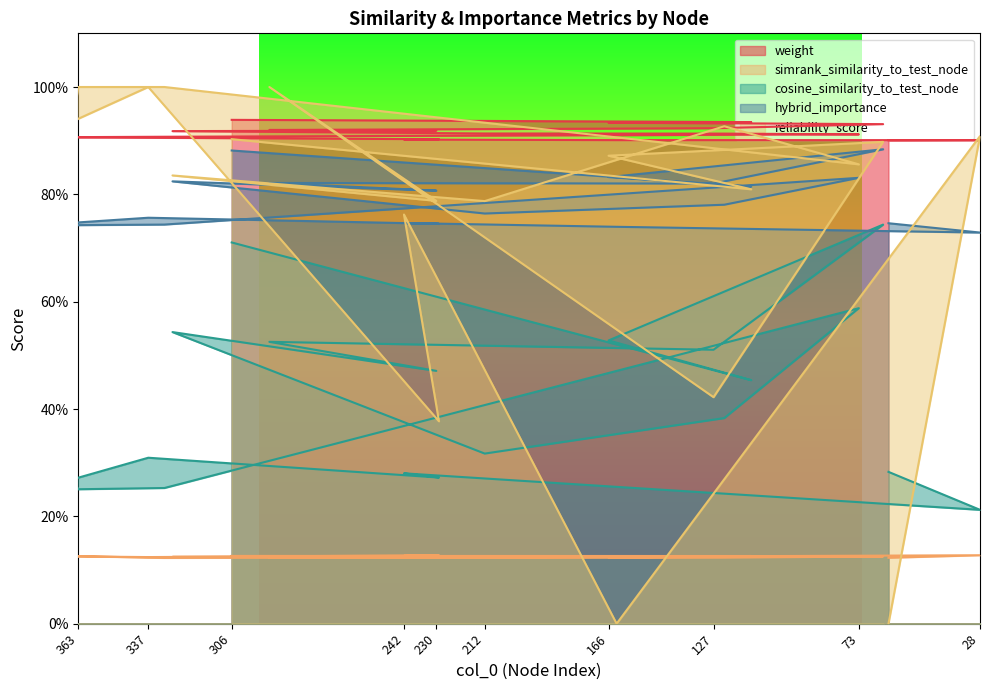

What is the average value of the cosine_similarity_to_test_node series?

0.4